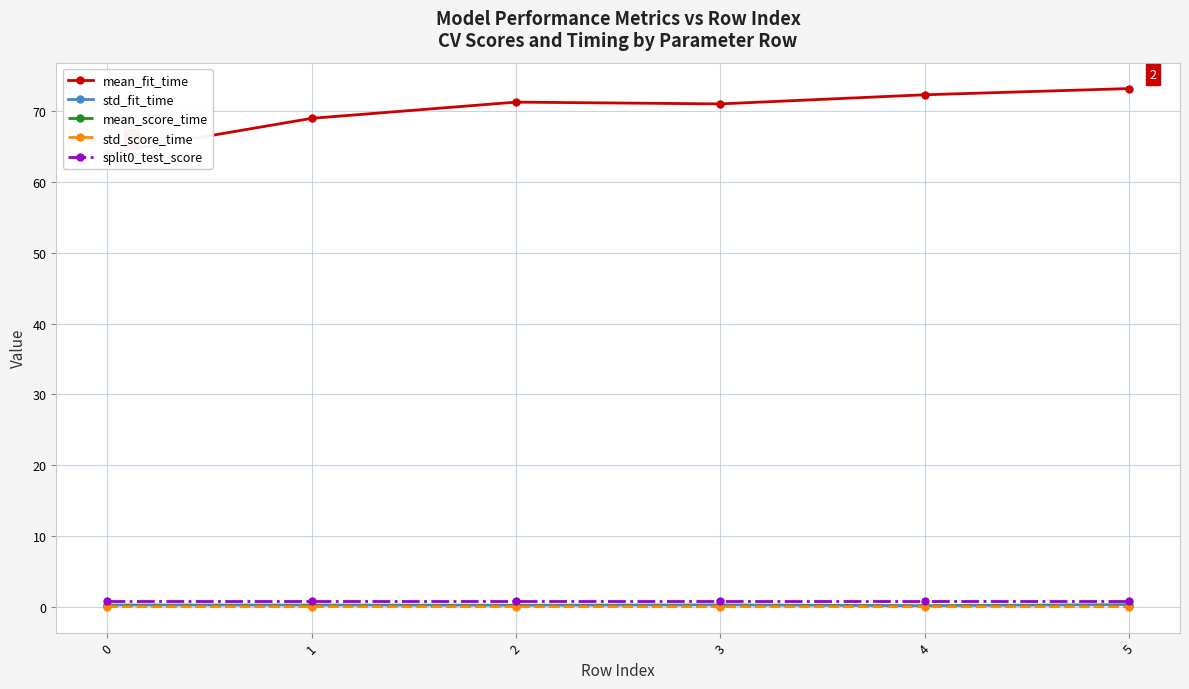

Does the chart have visible grid lines?

Yes